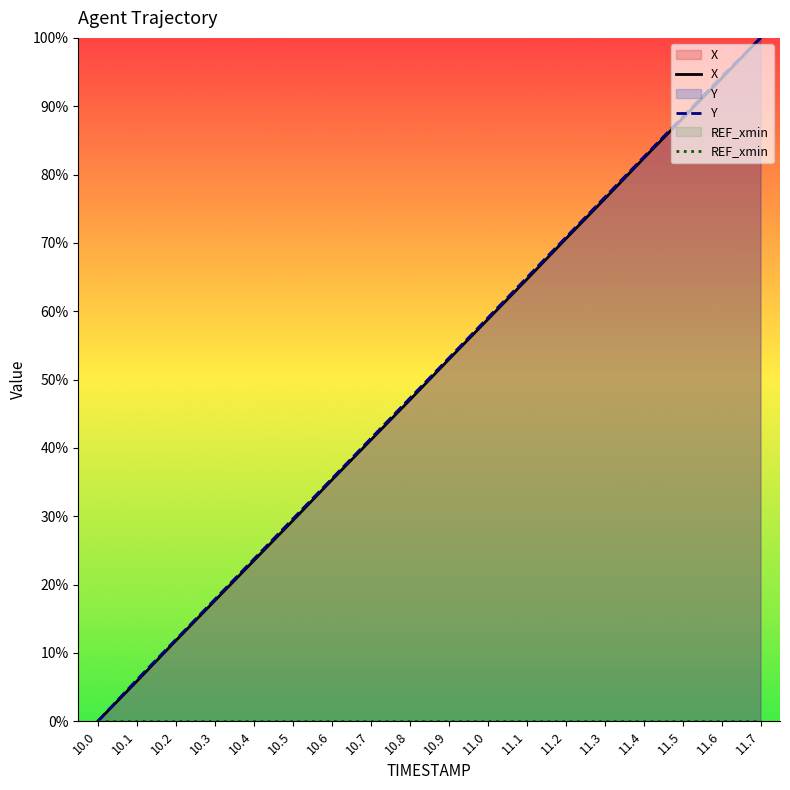

What is the sum of all Y values?

902.9